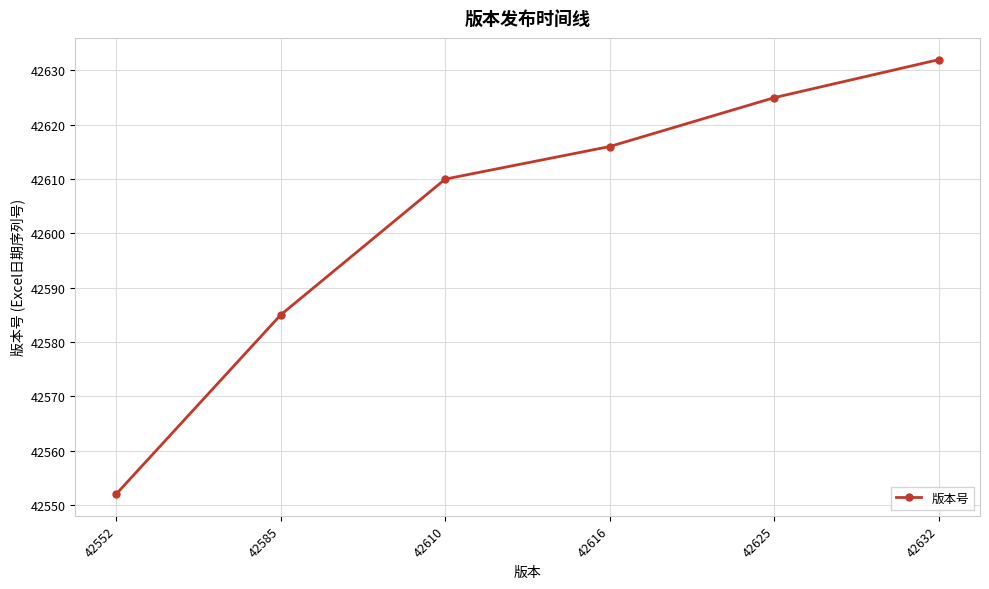

What is the difference between the values at 42625 and 42610?

15